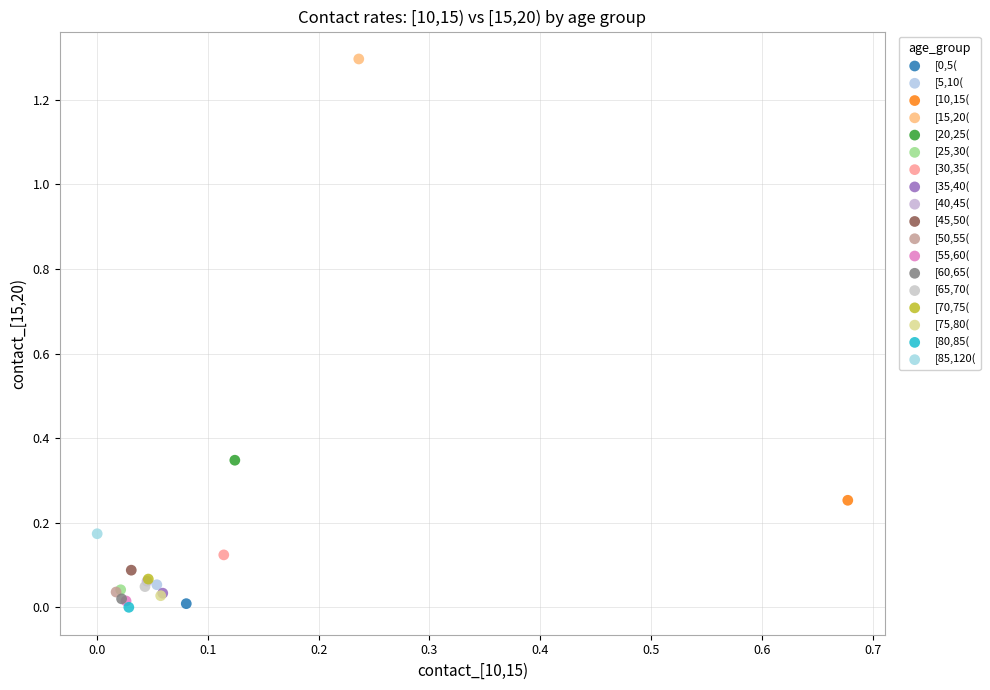

Which series reaches the maximum Y coordinate?

[15,20(